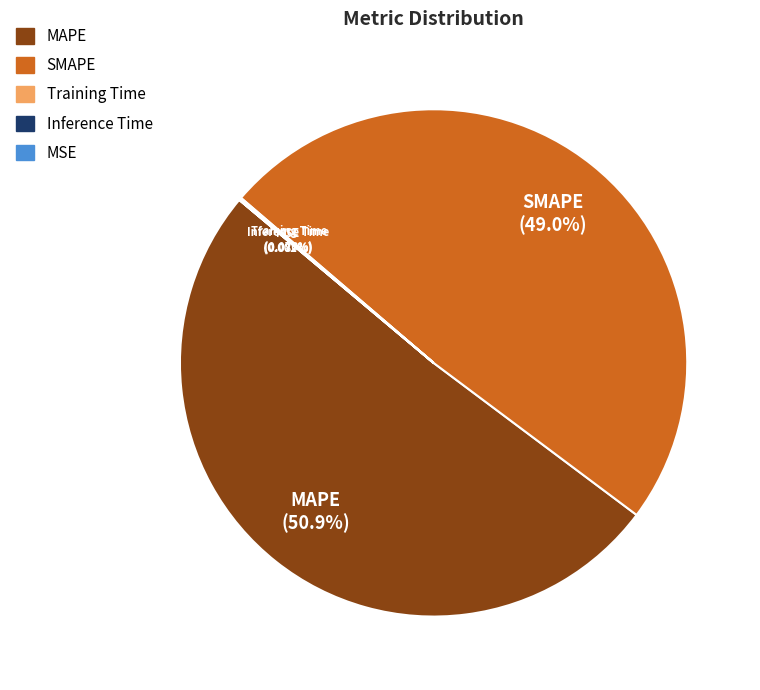

What is the largest slice in the pie chart?

MAPE